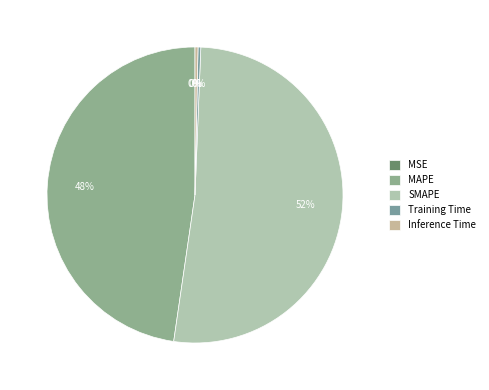

How many slices are in this pie chart?

5